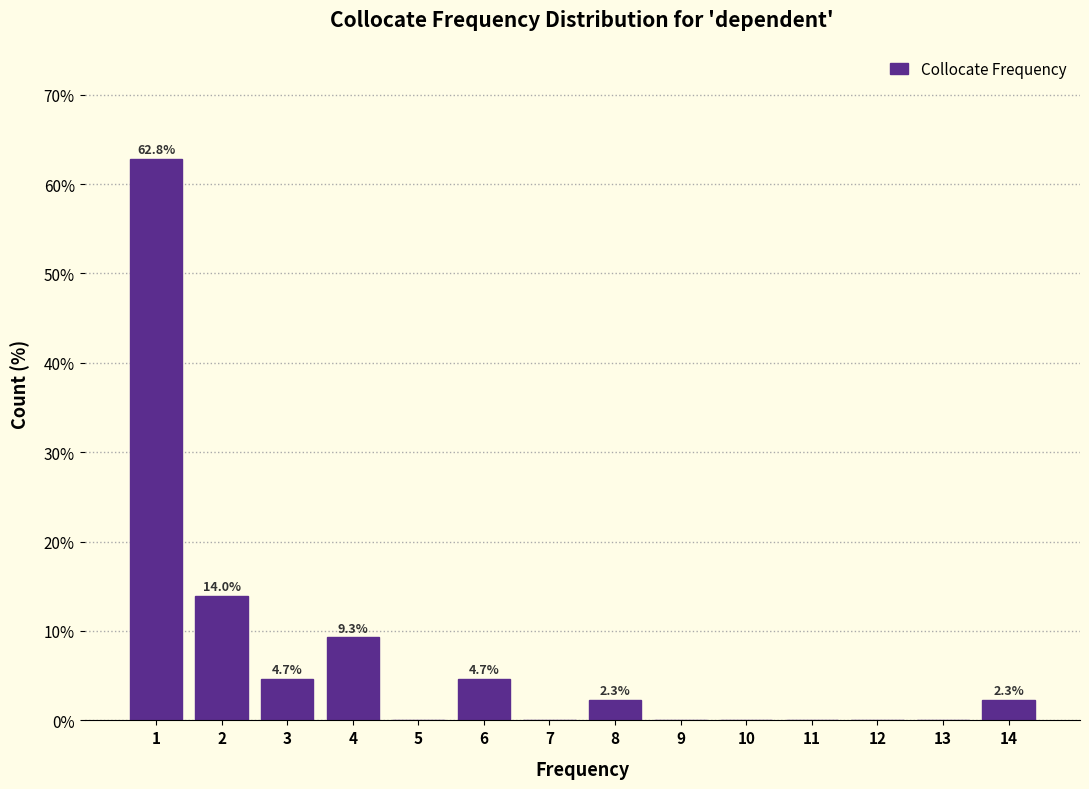

Reading left to right, list all the values displayed in this chart.

1=62.8	2=14.0	3=4.7	4=9.3	5=0.0	6=4.7	7=0.0	8=2.3	9=0.0	10=0.0	11=0.0	12=0.0	13=0.0	14=2.3